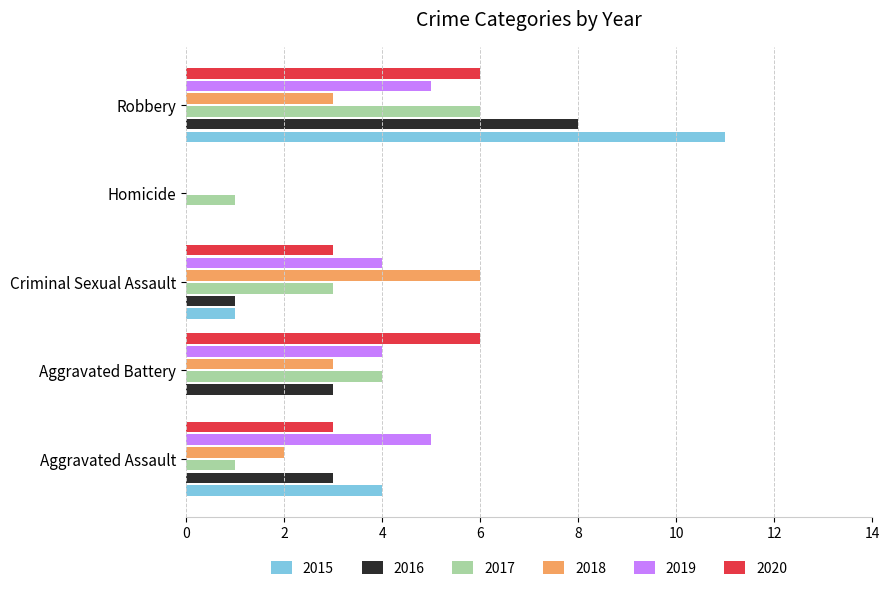

Between Aggravated Assault and Criminal Sexual Assault, which series saw the biggest shift?

2018